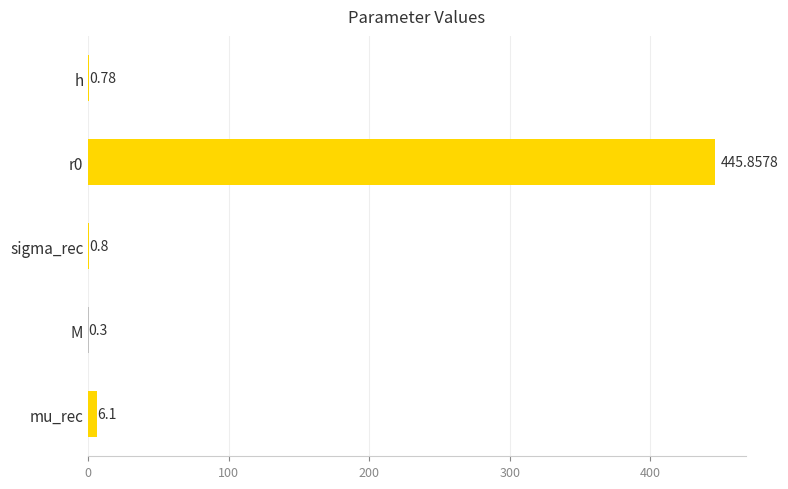

What is the maximum value shown in the chart?

445.9